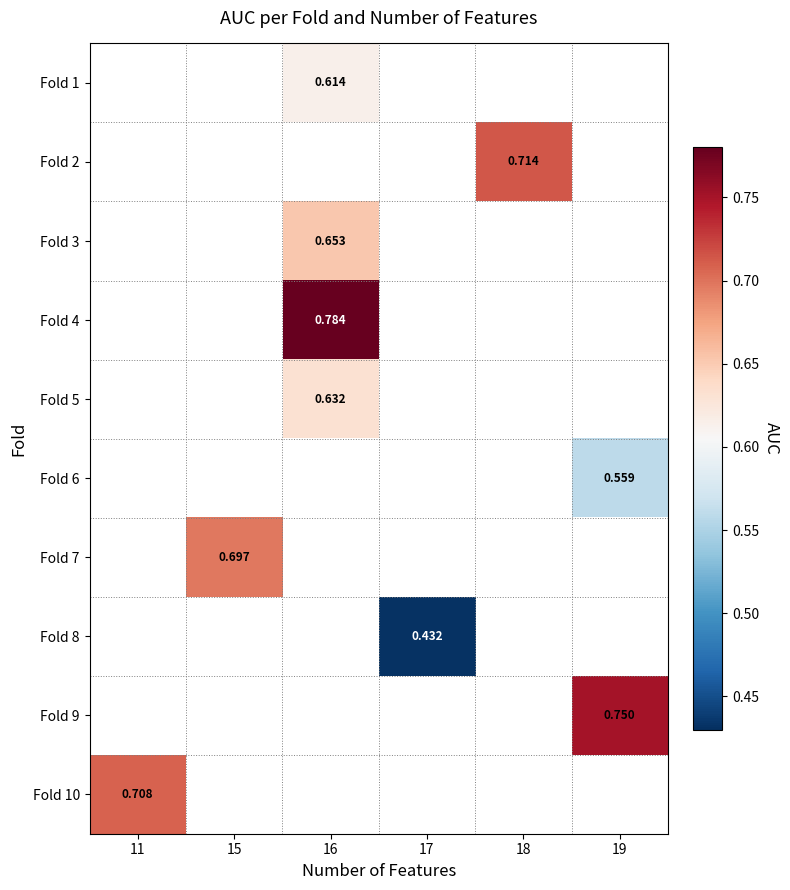

Which series has the widest spread of values?

Fold 10